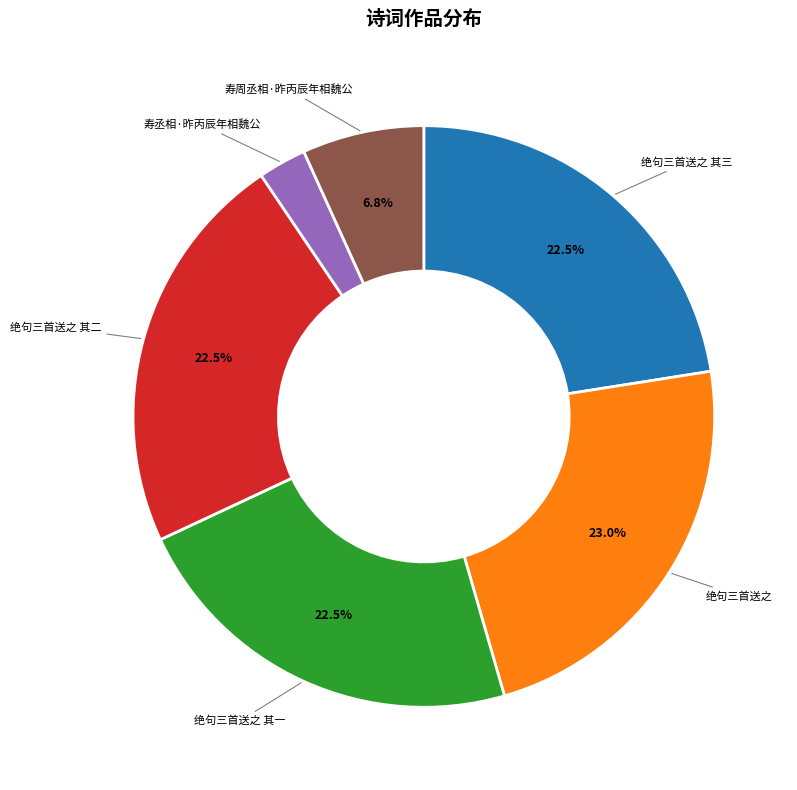

Is 绝句三首送之 其三 the majority of the pie?

No